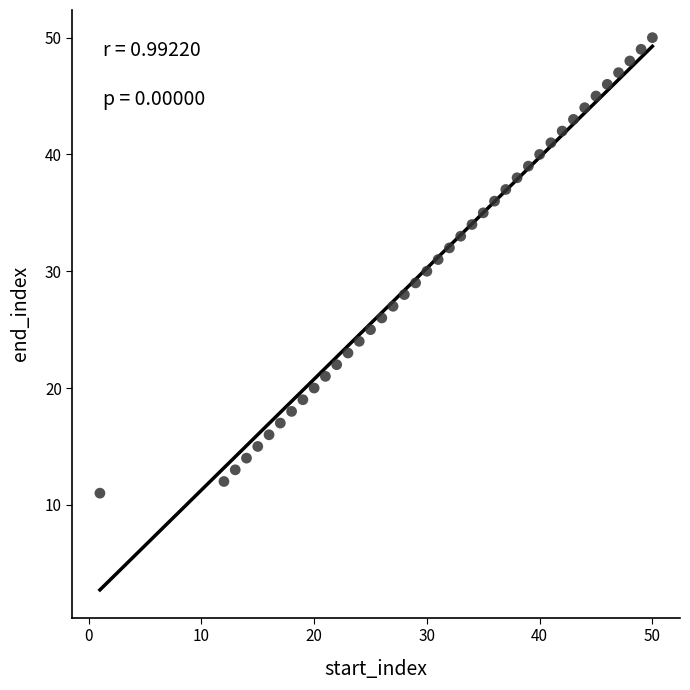

What is the range of Y values (max minus min)?

39